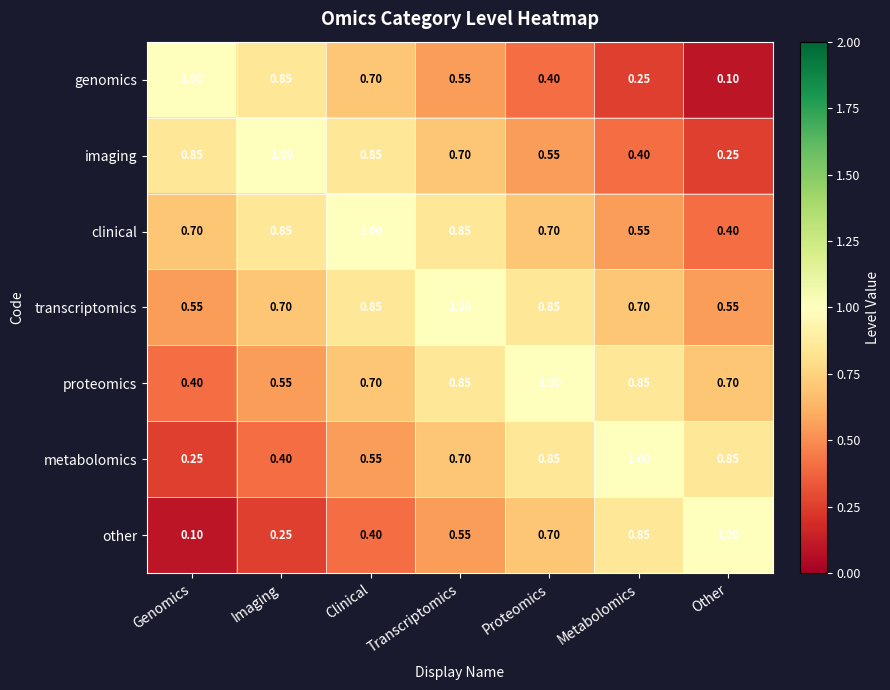

At which label is genomics closest to 0?

Other